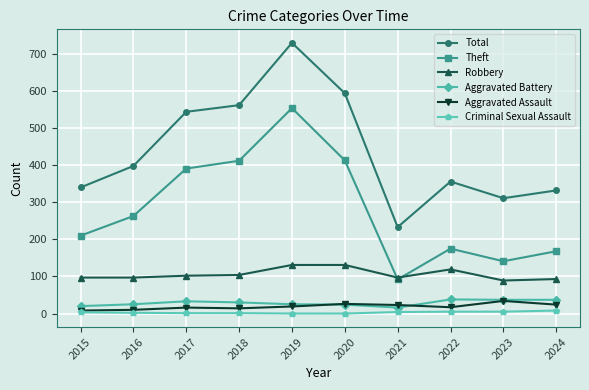

At which category does Theft reach its first local valley?

2021